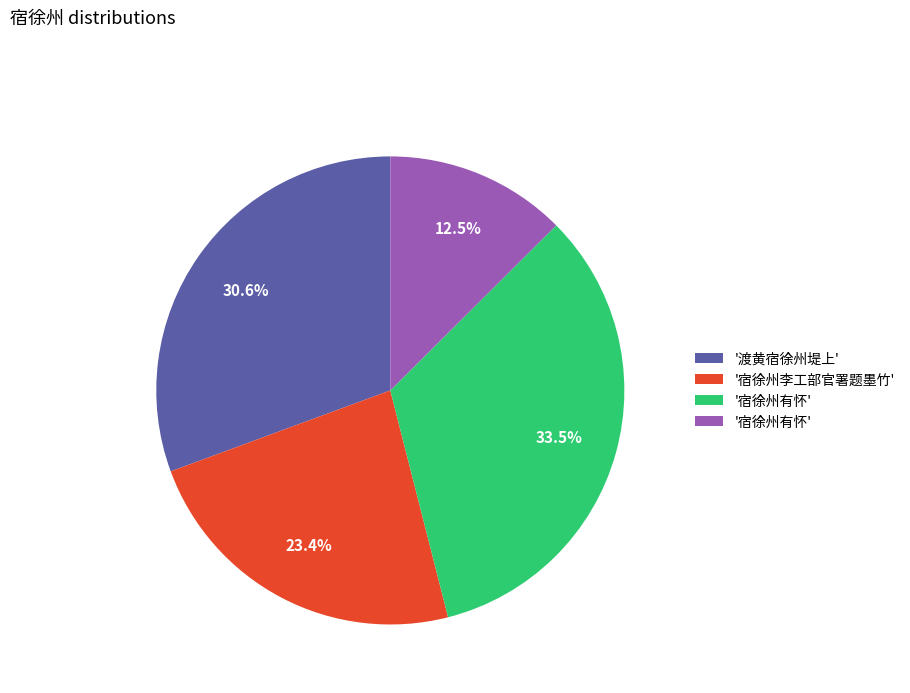

Does any single category account for the majority?

No